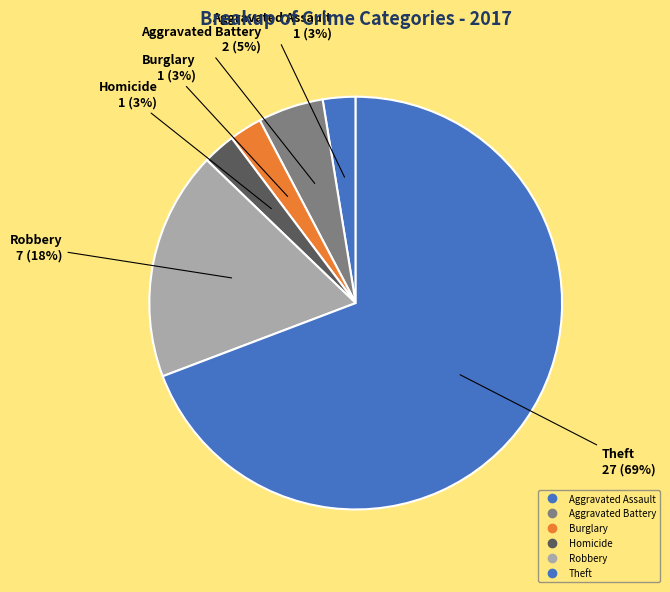

What is the largest slice in the pie chart?

Theft